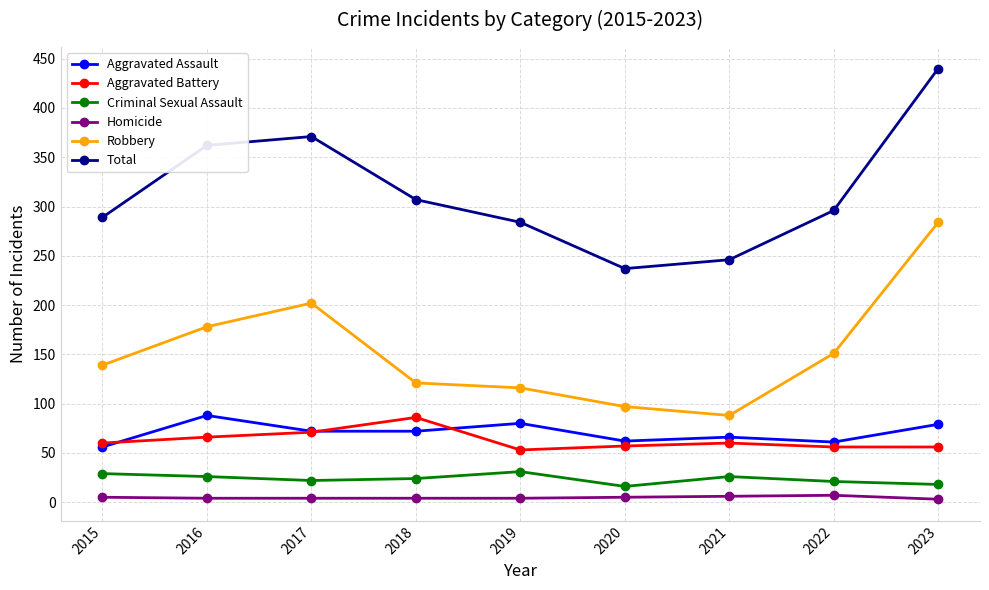

What value does the Aggravated Assault series have at 2020?

62